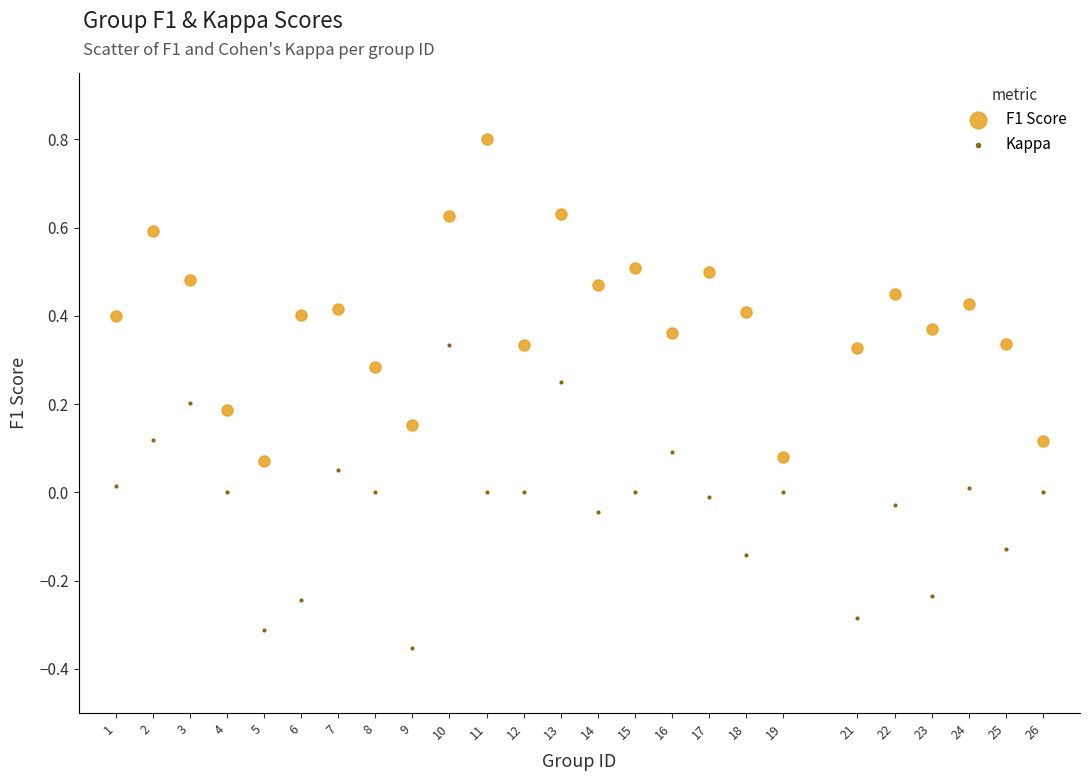

What are all the series names shown in the legend?

F1 Score, Kappa